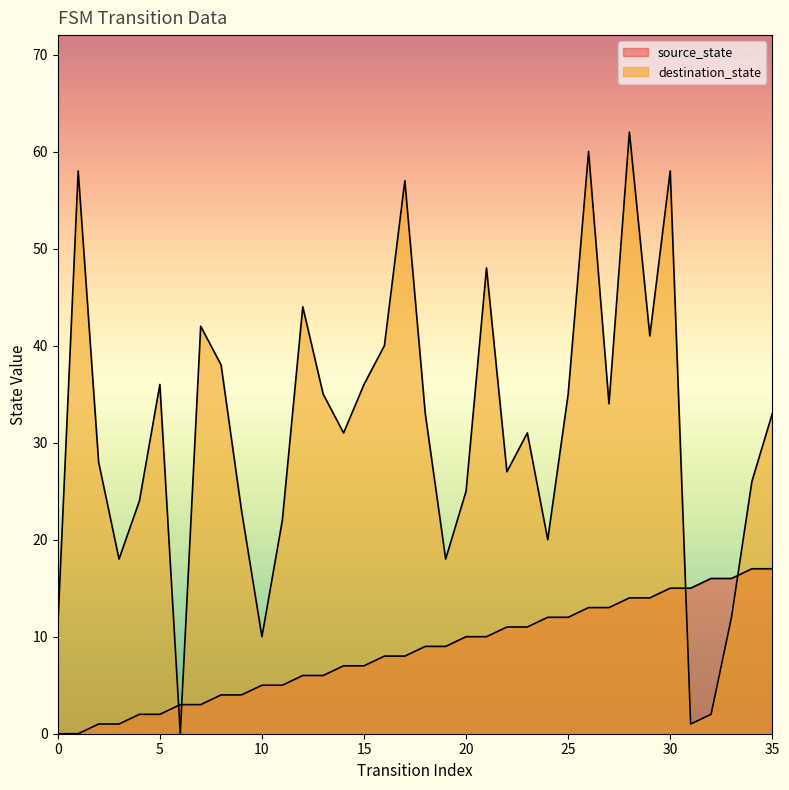

How many lines are shown in the chart?

2